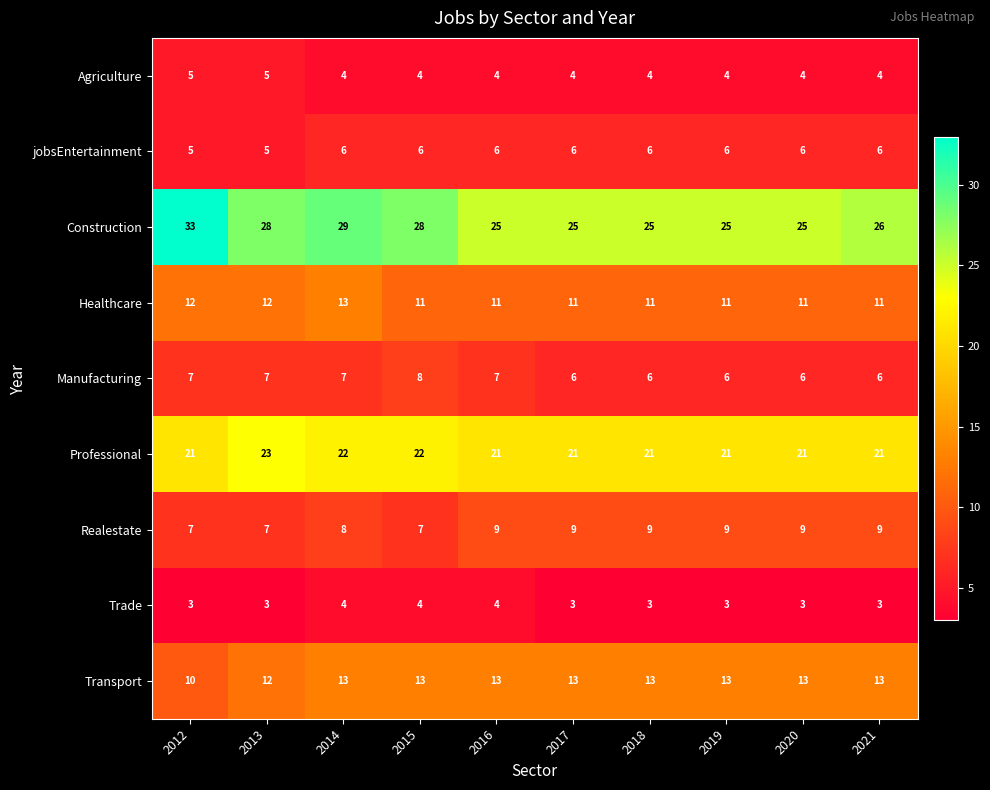

How many distinct data groups are displayed?

9